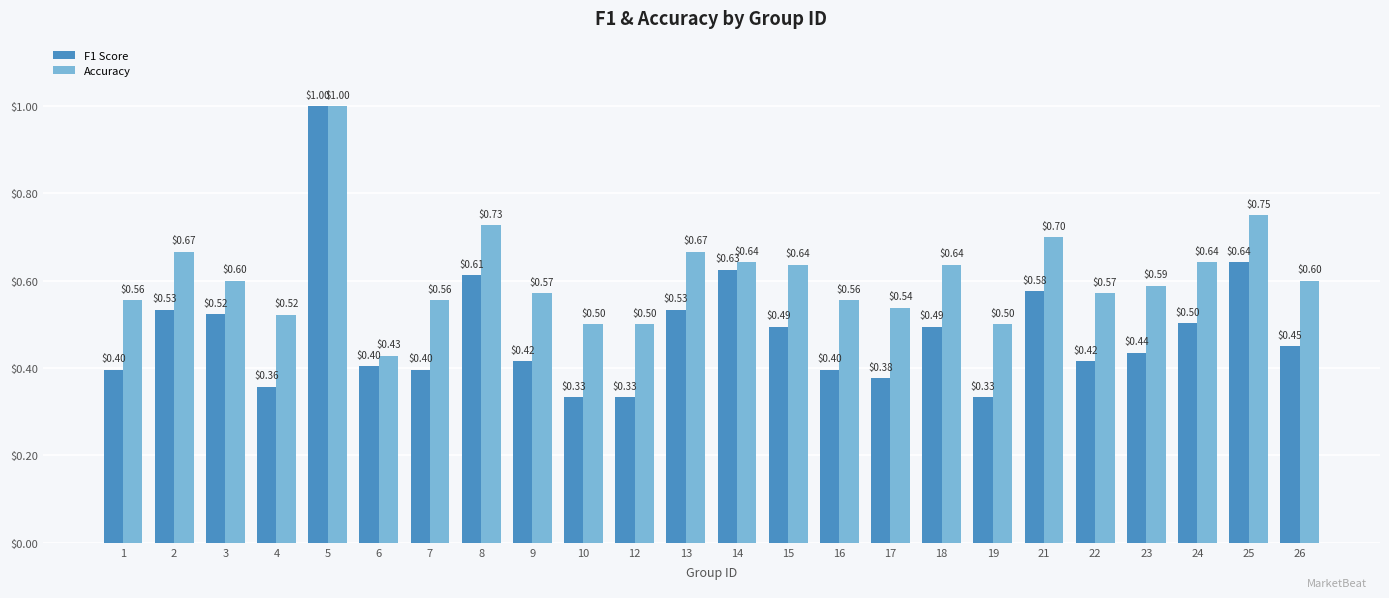

What is the difference between the maximum and minimum values in the Accuracy series?

0.6